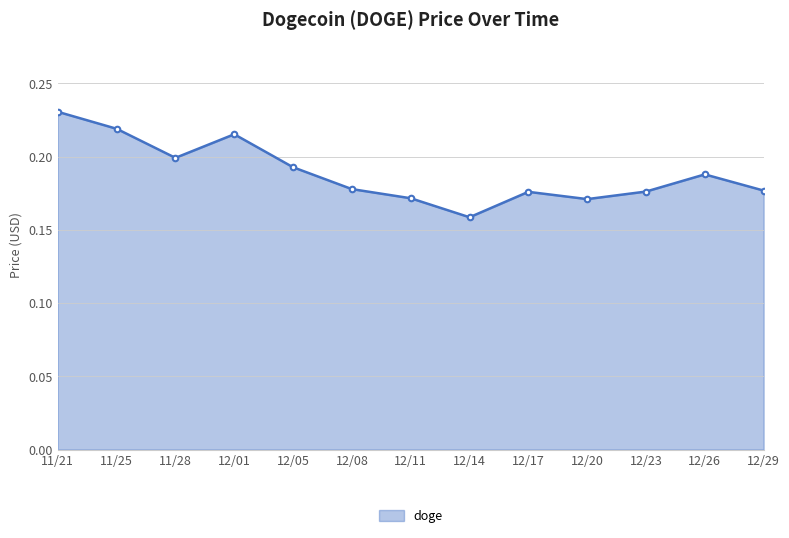

What is the label of the 4th point from the right?

12/20